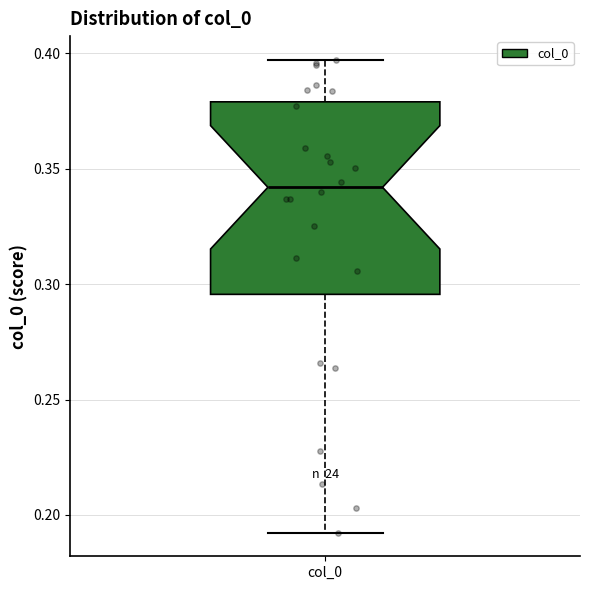

Where is the upper edge of the box for col_0 on the y-axis? The values are not printed on the chart, so give them approximately, as read against the axis.

0.380